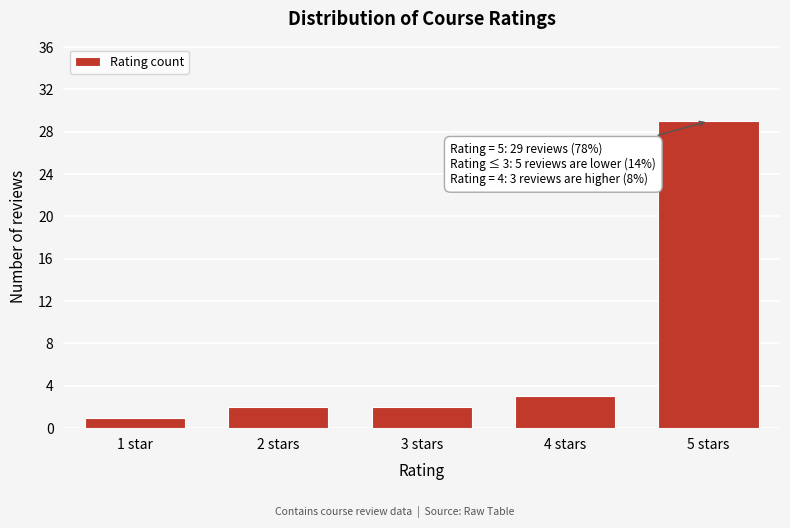

Reading left to right, list all the values displayed in this chart.

1	2	2	3	29